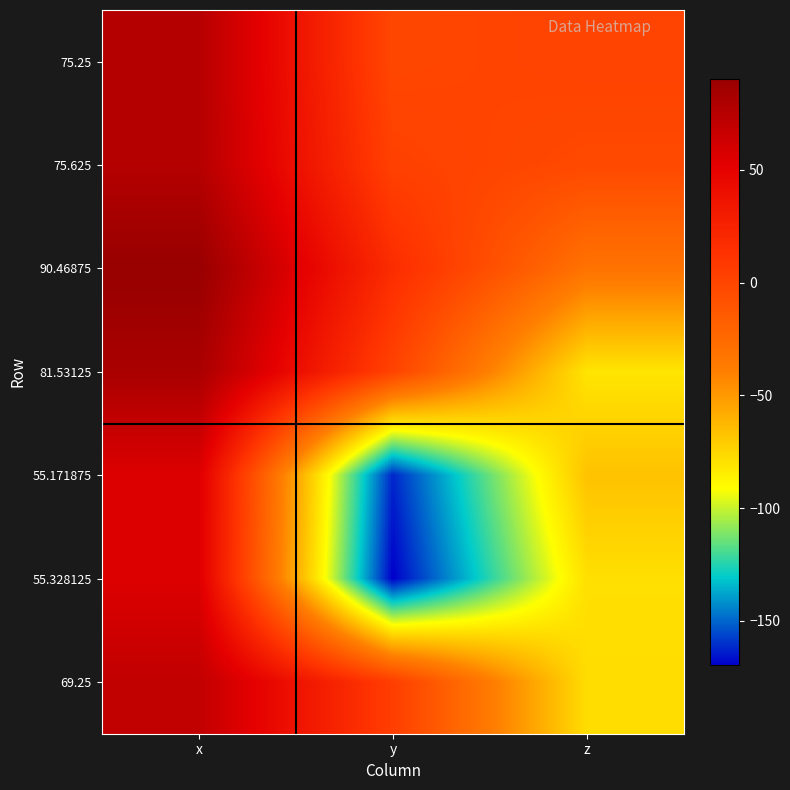

Reading left to right, extract all data points from this chart.

75.25: x=75.2	y=-1.1	z=1.5
75.625: x=75.6	y=2.9	z=-2.9
90.46875: x=90.5	y=17.3	z=-31.2
81.53125: x=81.5	y=1.3	z=-81.1
55.171875: x=55.2	y=-162.0	z=-66.8
55.328125: x=55.3	y=-169.6	z=-78.8
69.25: x=69.2	y=4.9	z=-77.9